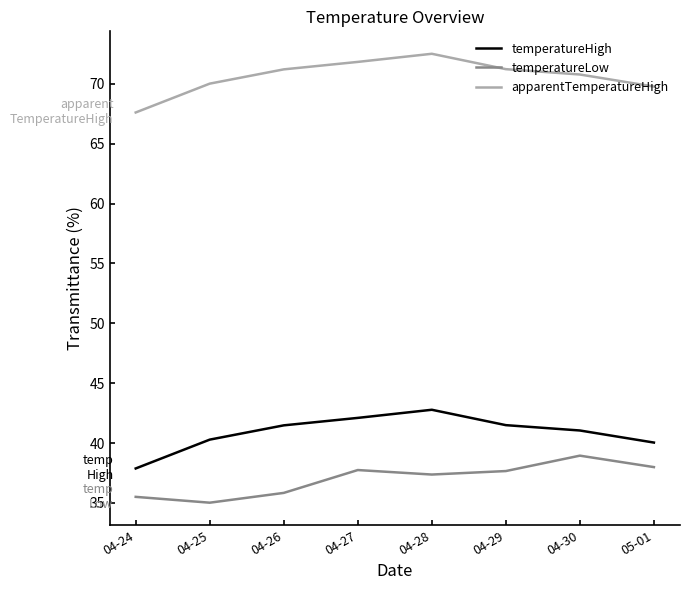

True or false: apparentTemperatureHigh has a value of 70.8 at 04-30.

True